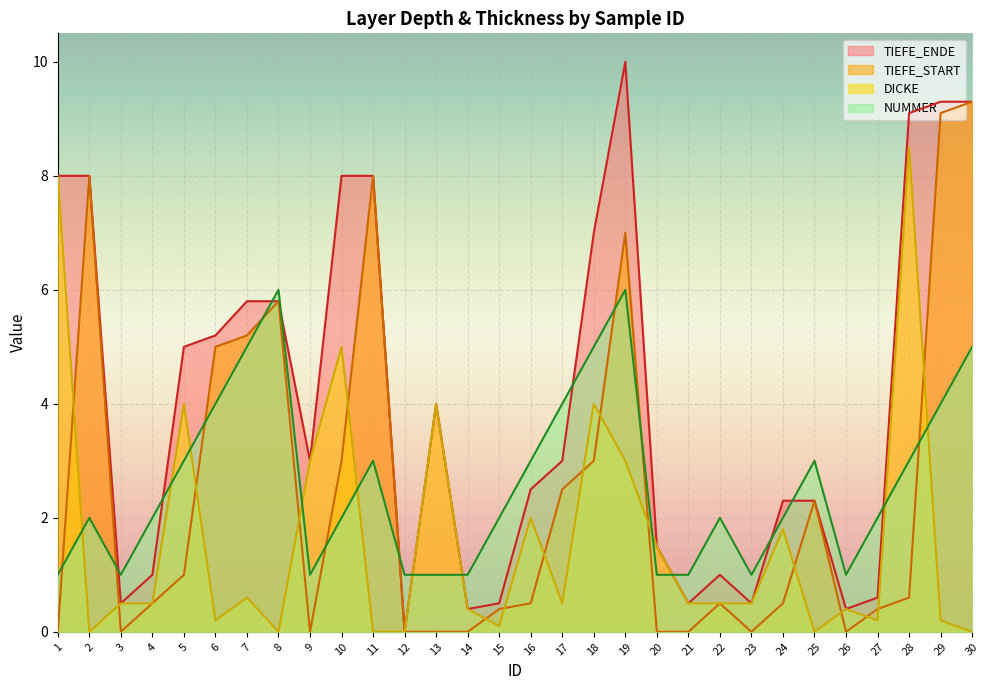

What is the difference between the second highest and minimum values in the TIEFE_START series?

9.1